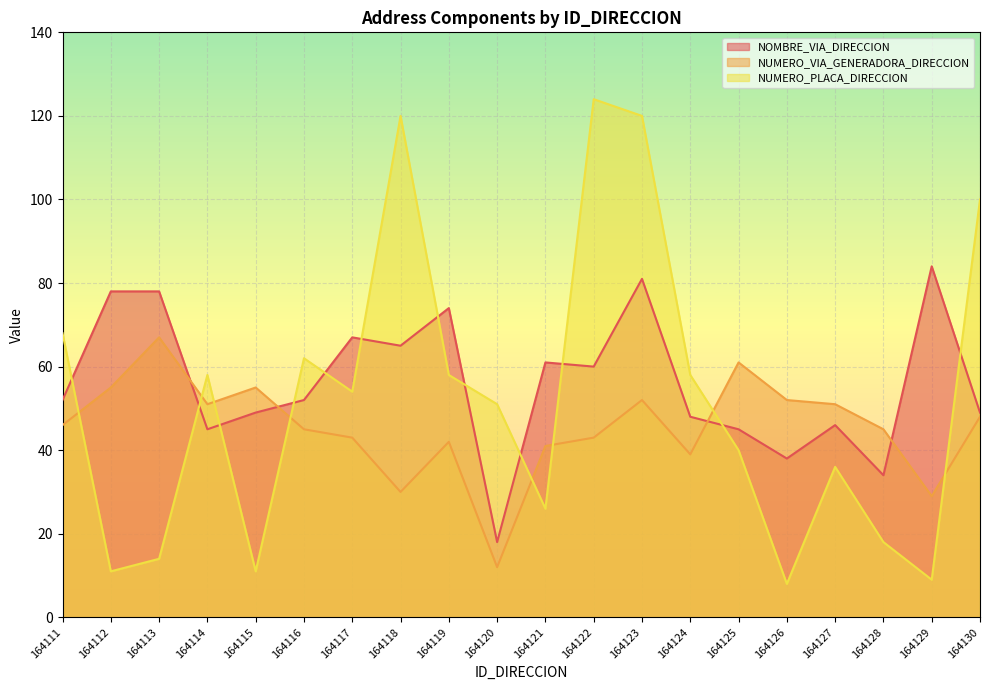

How many lines are shown in the chart?

3